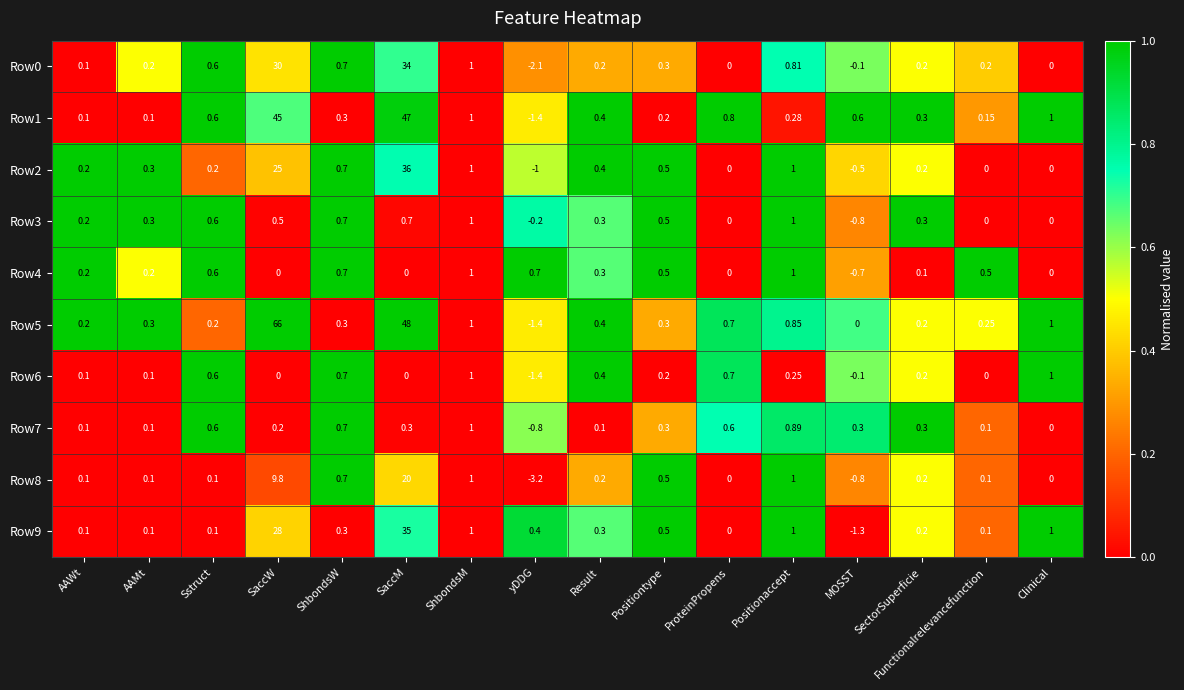

At which category is the sum across all series the highest?

SaccM